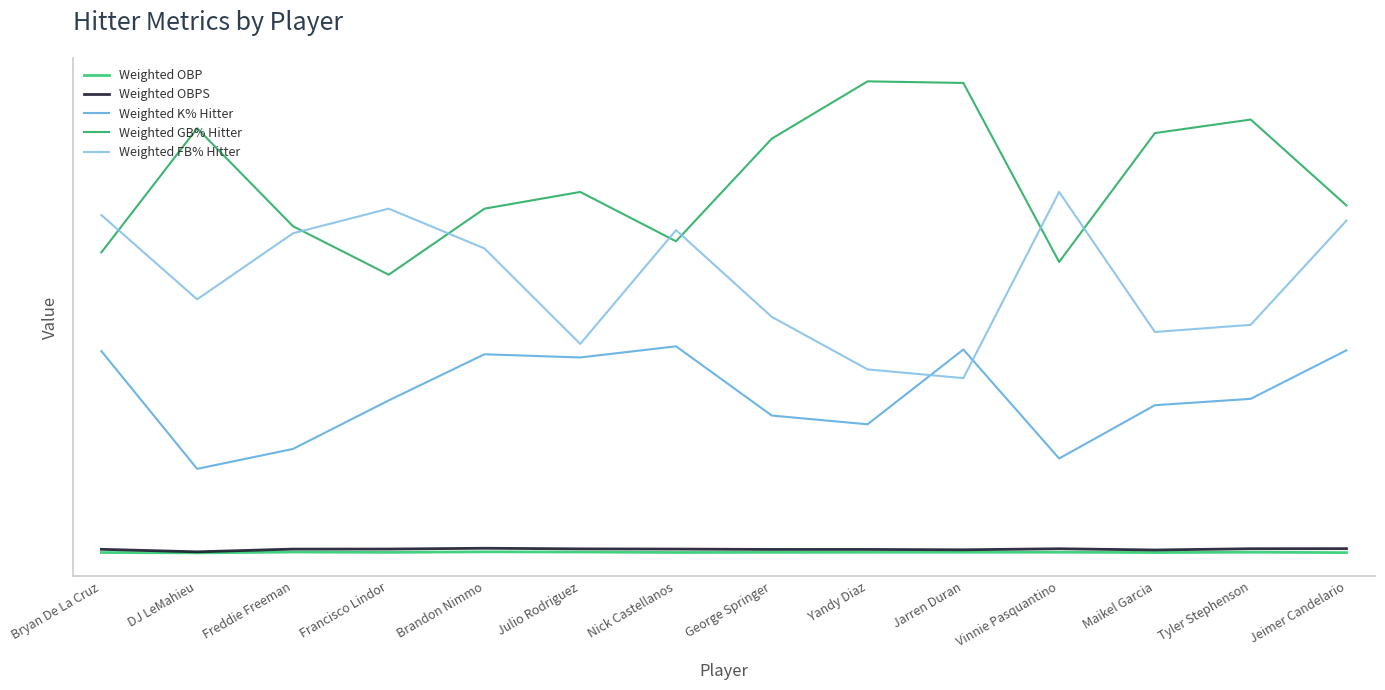

The value of Weighted K% Hitter at Yandy Diaz is 16.4. True or false?

True